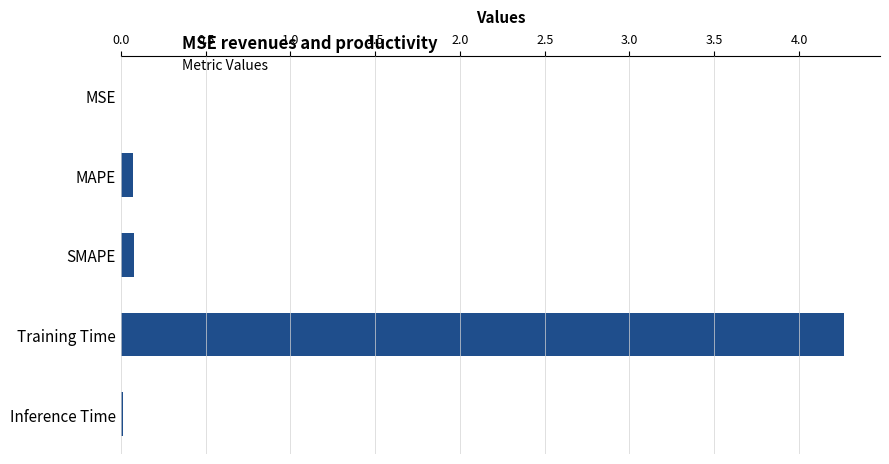

What is the sum of all values?

4.4